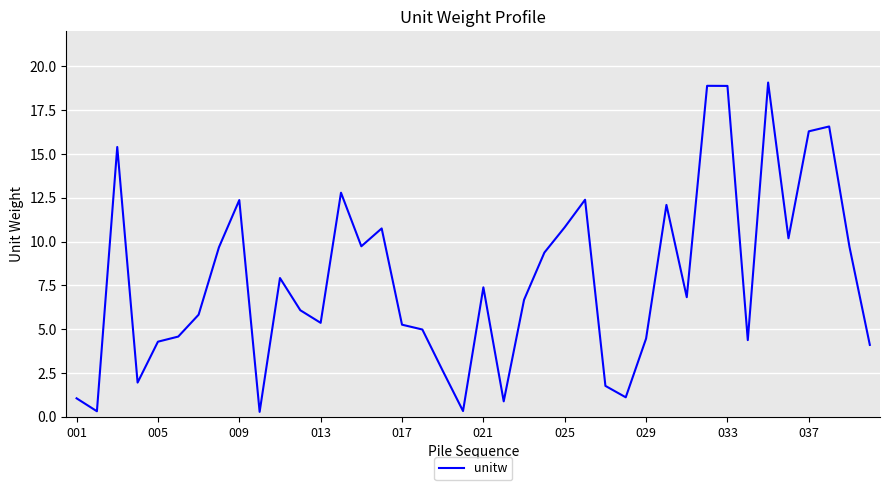

What is the maximum value shown in the chart?

19.1